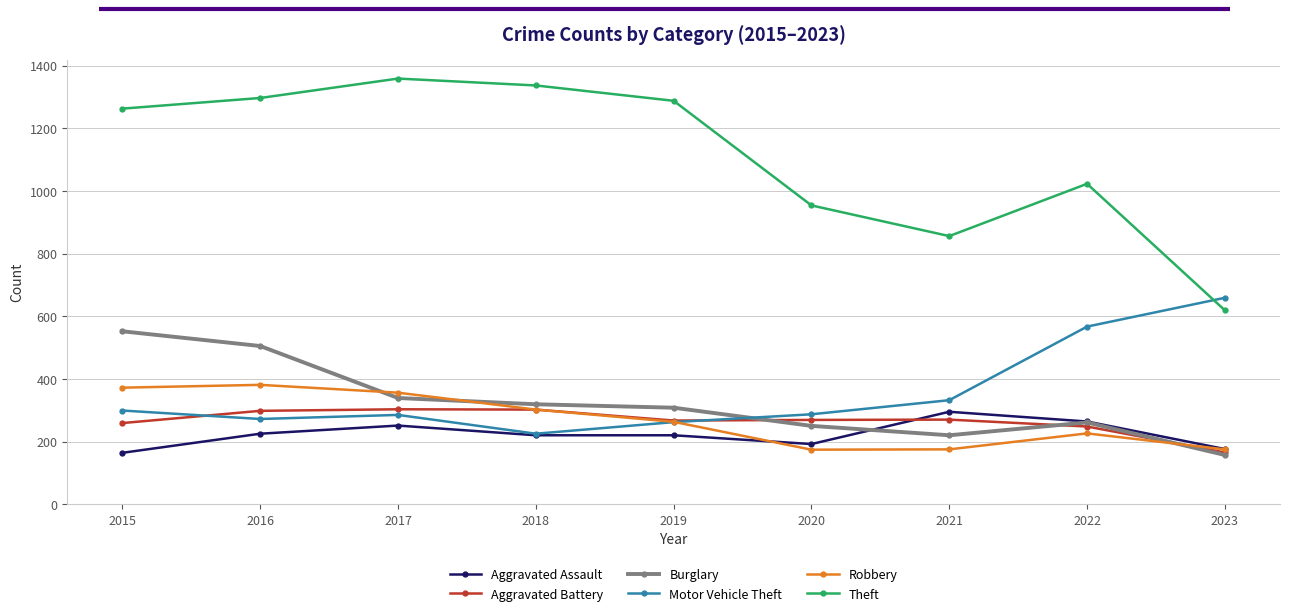

What is the maximum value for Motor Vehicle Theft?

659